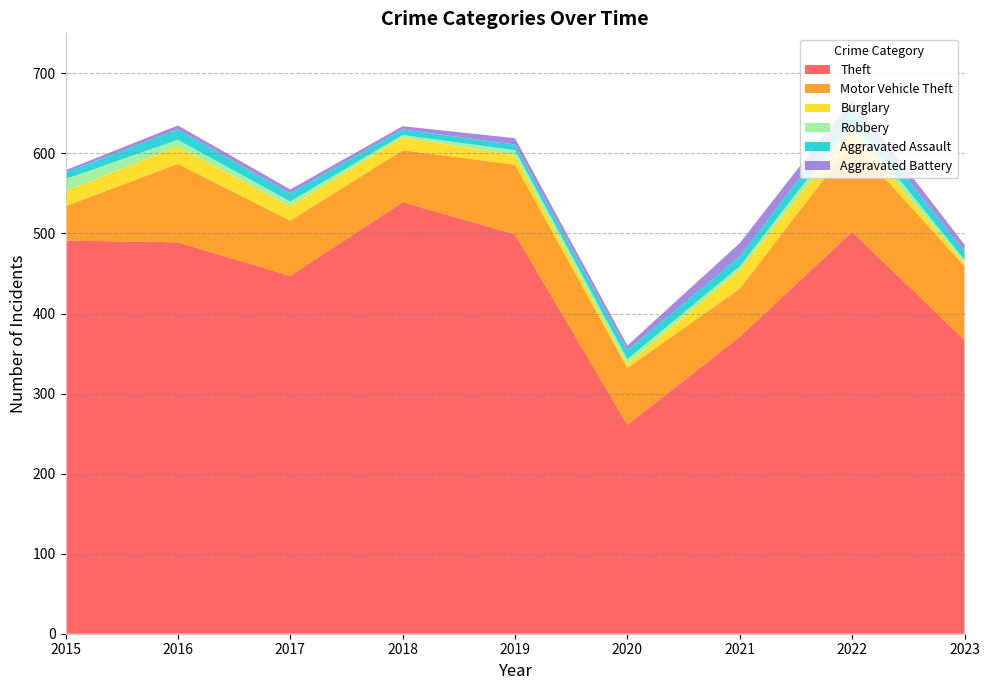

Reading left to right, transcribe all the data shown in this chart.

Theft: 2015=491	2016=489	2017=447	2018=539	2019=499	2020=261	2021=371	2022=502	2023=367
Motor Vehicle Theft: 2015=43	2016=98	2017=69	2018=65	2019=87	2020=71	2021=60	2022=112	2023=92
Burglary: 2015=19	2016=22	2017=18	2018=16	2019=12	2020=5	2021=23	2022=16	2023=5
Robbery: 2015=15	2016=8	2017=6	2018=3	2019=6	2020=6	2021=5	2022=10	2023=3
Aggravated Assault: 2015=8	2016=13	2017=10	2018=7	2019=7	2020=11	2021=12	2022=15	2023=11
Aggravated Battery: 2015=3	2016=5	2017=5	2018=4	2019=8	2020=6	2021=17	2022=13	2023=8